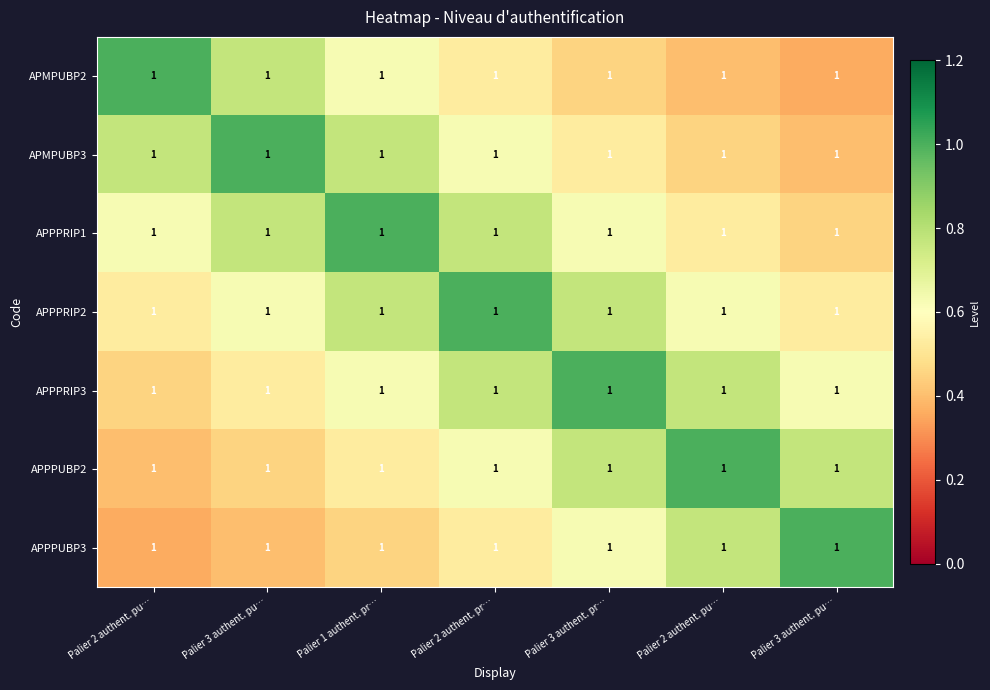

What is the minimum value shown in the chart?

0.4